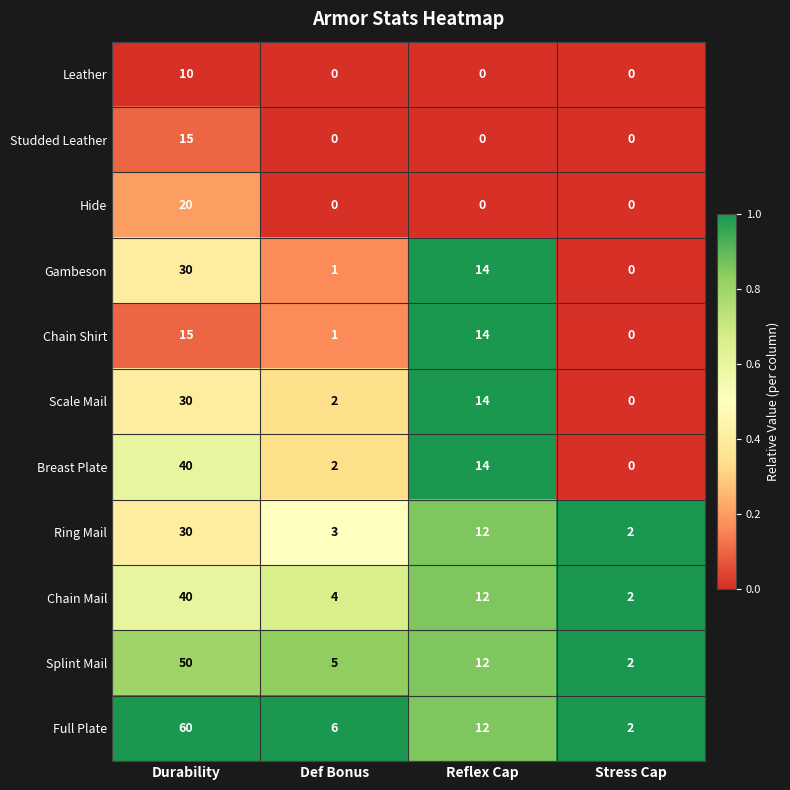

Between Def Bonus and Stress Cap, which series saw the biggest shift?

Full Plate